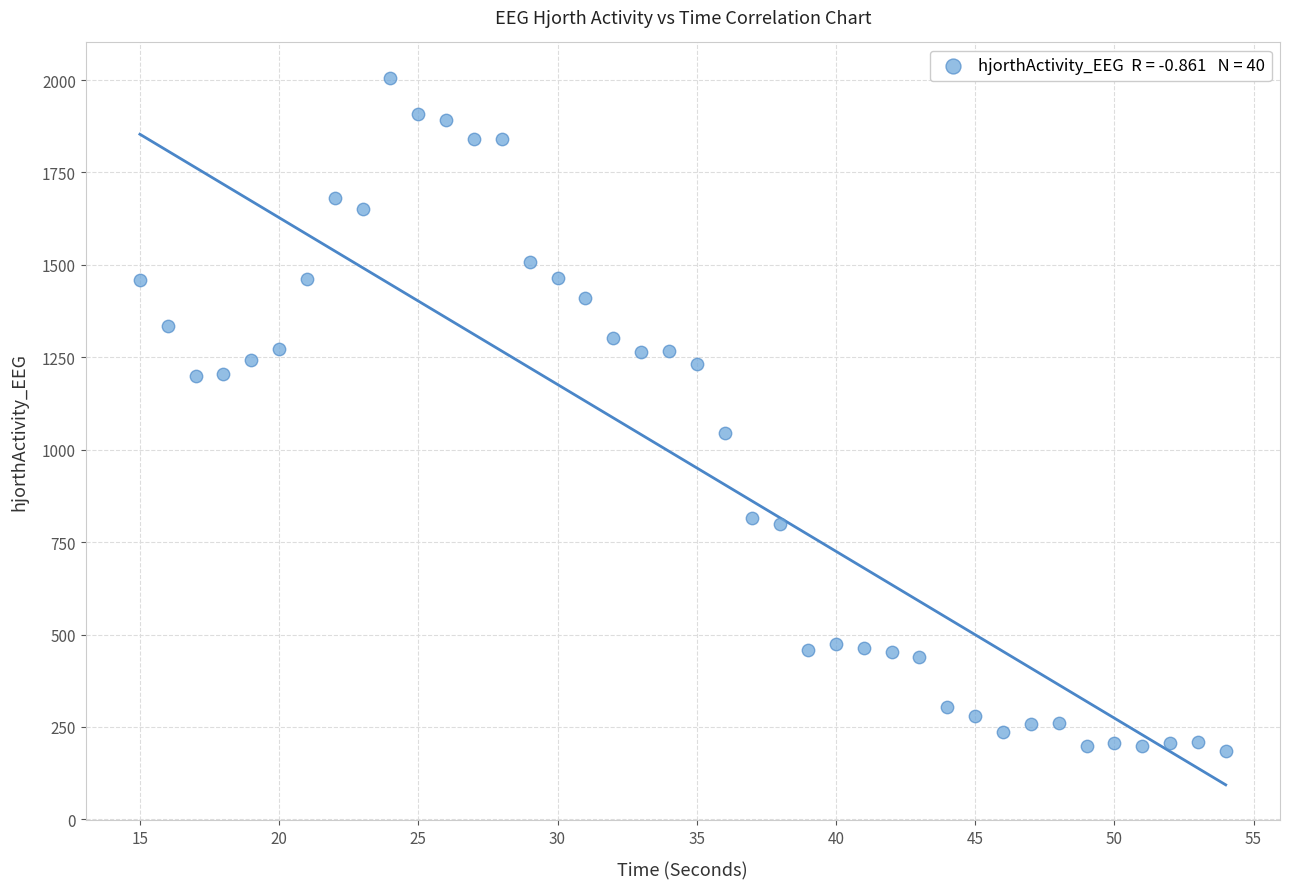

What is the range of X values (max minus min)?

39.0